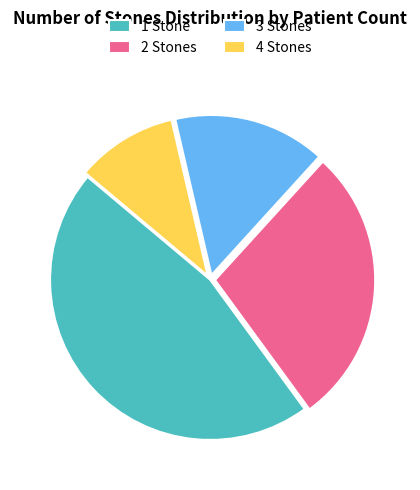

How many slices are in this pie chart?

4